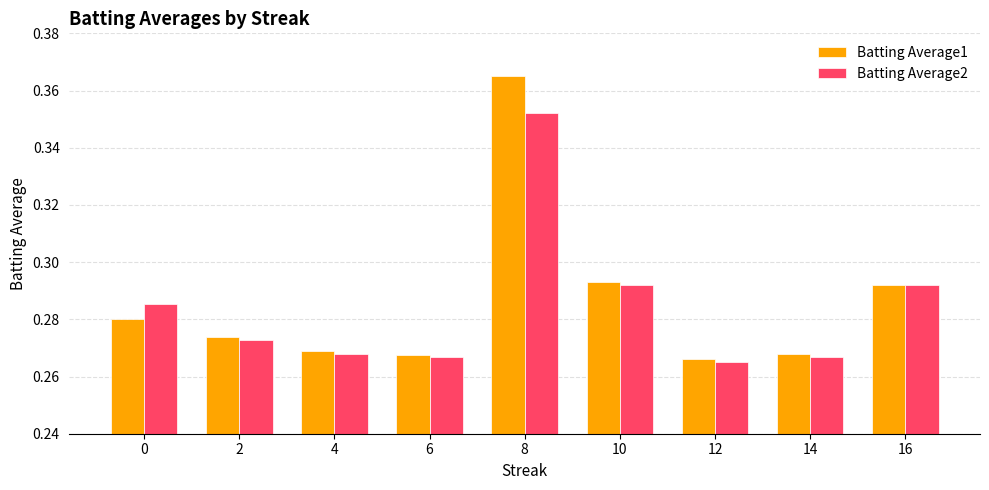

The Batting Average1 series shows 0.1 at 10. True or false?

False